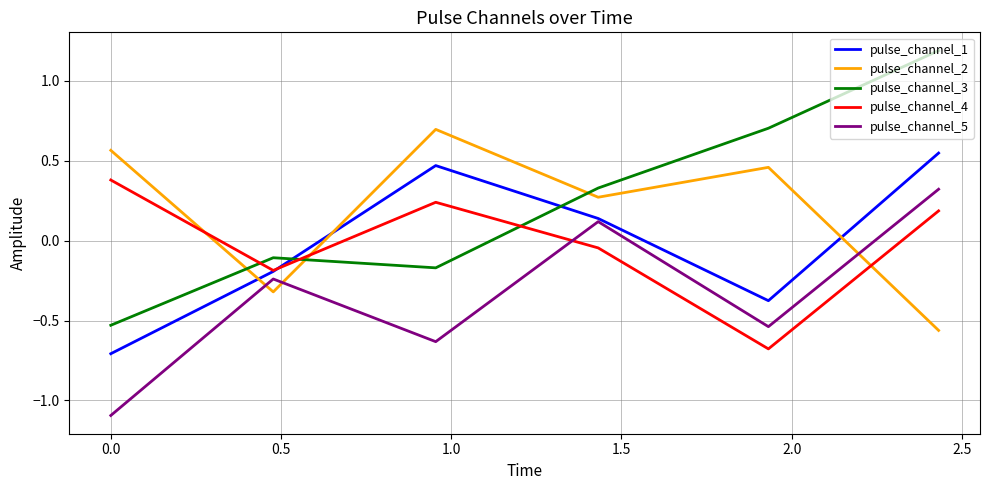

How many intersections are there between pulse_channel_2 and pulse_channel_5?

3